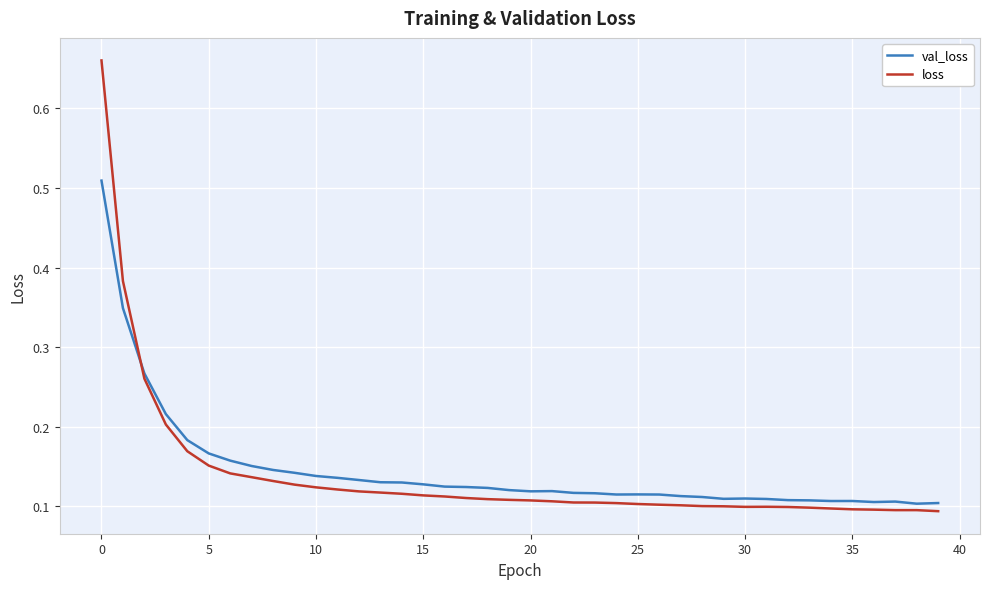

Which series ends up on top after the final intersection of val_loss and loss?

val_loss